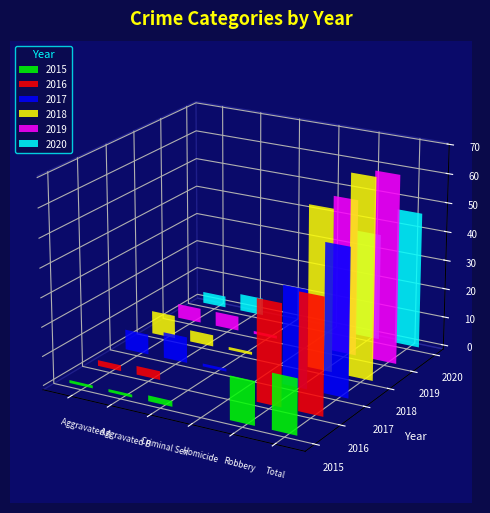

Between Aggravated Assault and Homicide, which is larger?

Aggravated Assault